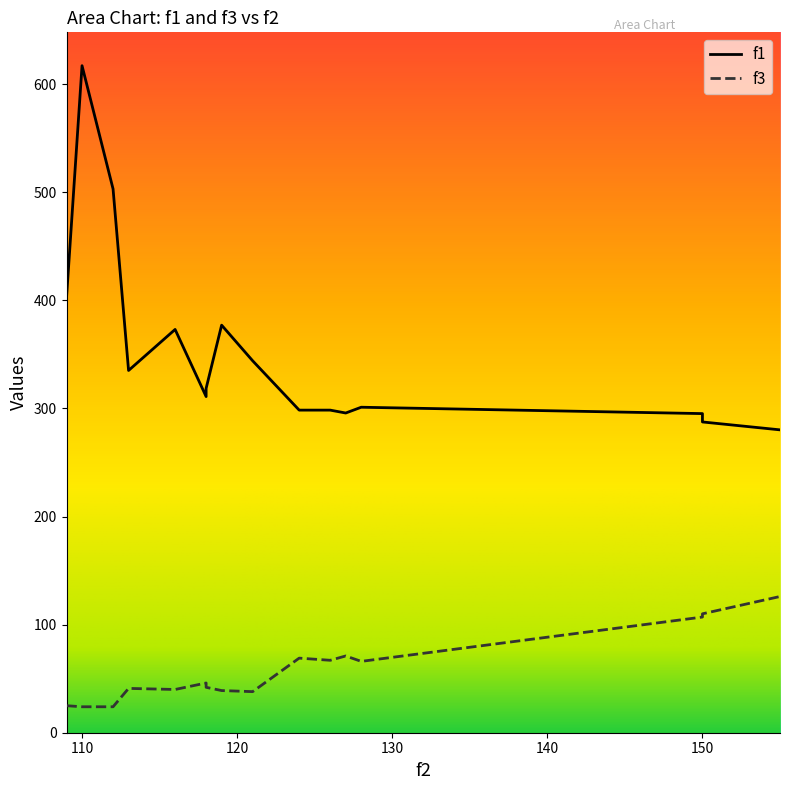

What is the average value of the f3 series?

58.4